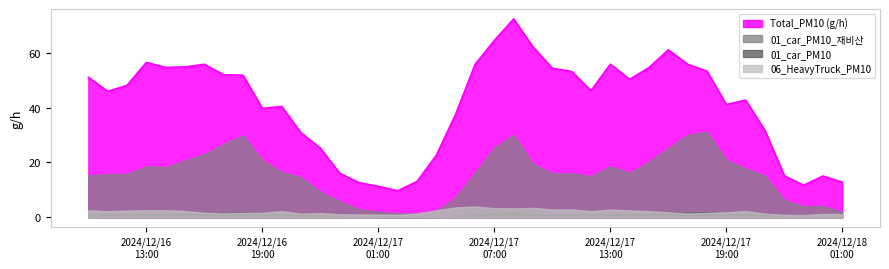

True or false: 01_car_PM10_재비산 and Total_PM10 (g/h) intersect in this chart.

False